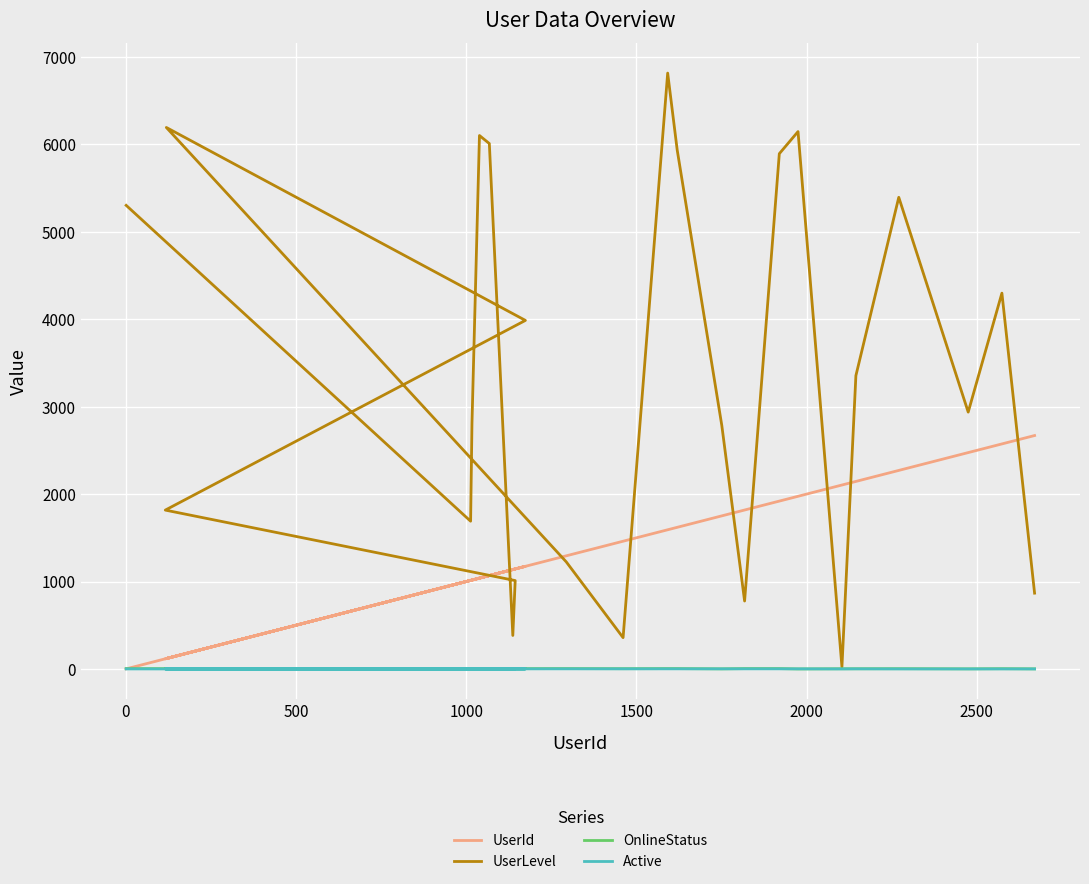

Reading right to left, extract all data points from this chart.

UserId: 2670	2574	2475	2271	2145	2104	1975	1920	1818	1751	1620	1592	1461	1294	119	1174	116	1144	1137	1068	1039	1017	1013	1
UserLevel: 867	4299	2938	5395	3355	23	6147	5894	777	2786	5936	6816	358	1225	6194	3987	1817	1011	383	6010	6102	2810	1690	5303
OnlineStatus: 1	3	1	3	2	2	0	4	4	1	4	4	3	4	0	3	3	4	1	0	3	2	1	4
Active: 0	0	0	0	1	0	1	1	1	1	1	1	1	1	1	0	0	1	0	0	1	0	0	0